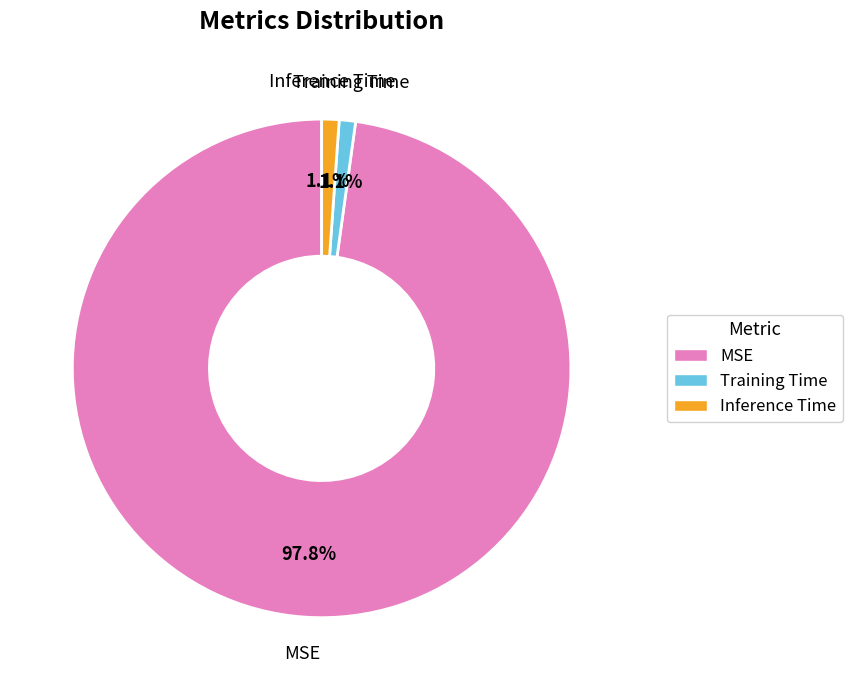

To the nearest percent, what portion does MSE represent?

98%